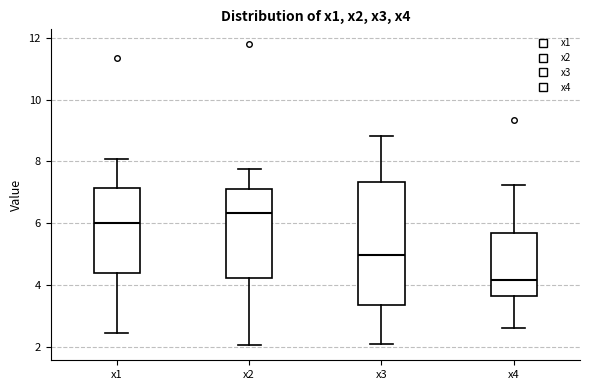

Reading left to right, transcribe this box plot: for each box, give where its median line is, the range the box spans, and where its two whiskers end, as read against the y-axis. The values are not printed on the chart, so give them approximately, as read against the axis.

x1: median 6.0, box 4.4 to 7.2, whiskers 2.4 to 8.0
x2: median 6.4, box 4.2 to 7.2, whiskers 2.0 to 7.8
x3: median 5.0, box 3.4 to 7.4, whiskers 2.0 to 8.8
x4: median 4.2, box 3.6 to 5.6, whiskers 2.6 to 7.2